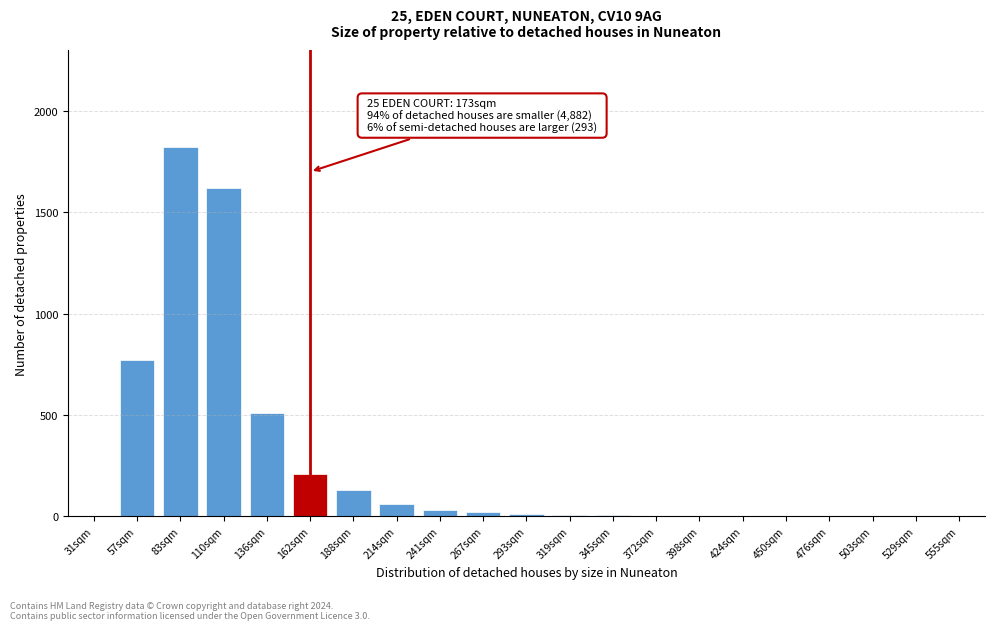

What is the sum of all values?

5203